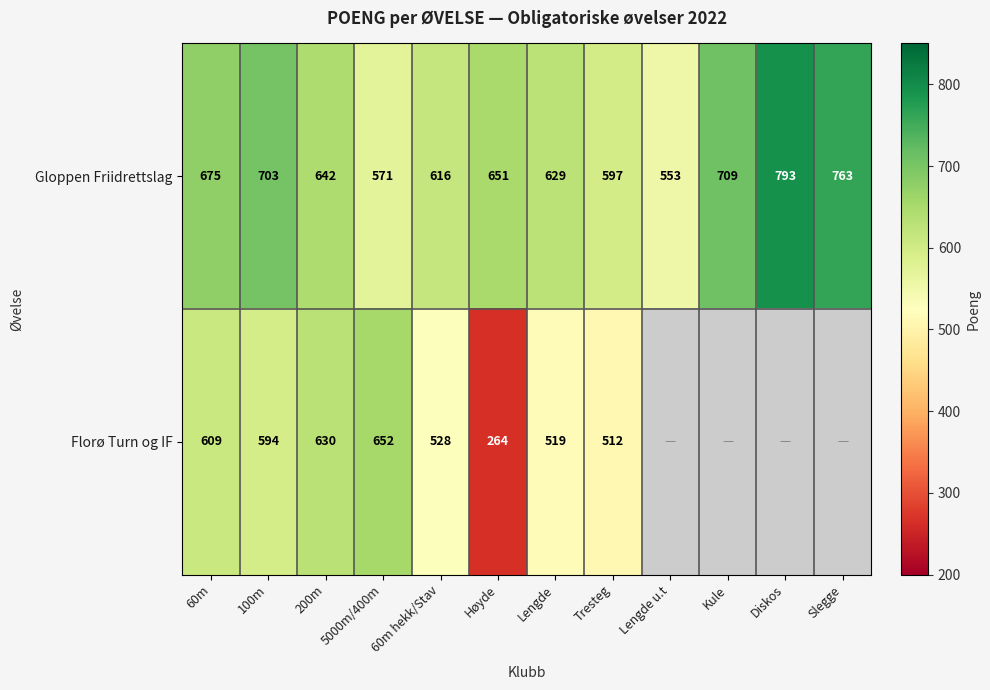

Rank the series at Lengde from highest to lowest value.

Gloppen Friidrettslag, Florø Turn og IF